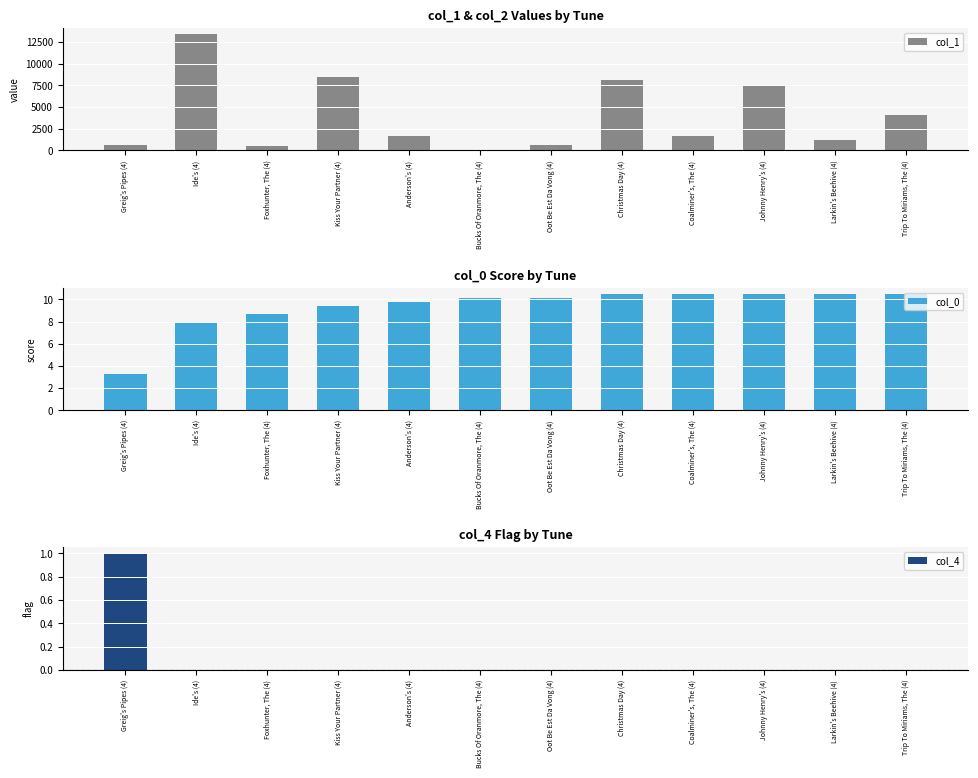

How many values in the col_1 series exceed 1631?

5